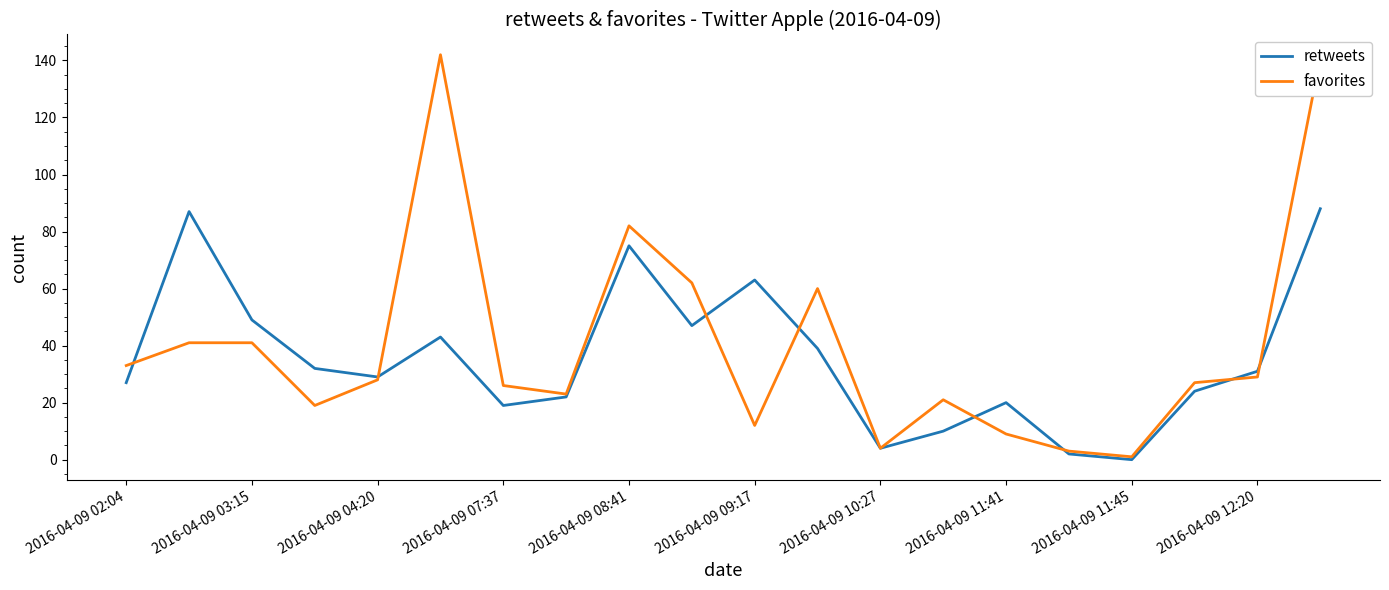

Which series has the widest spread of values?

favorites